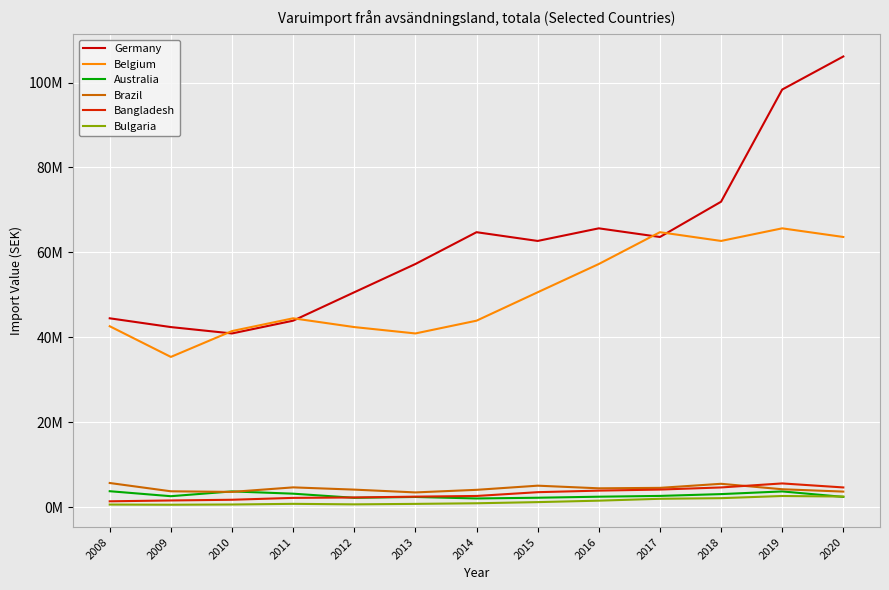

What is the lowest value of the Bulgaria series?

590319